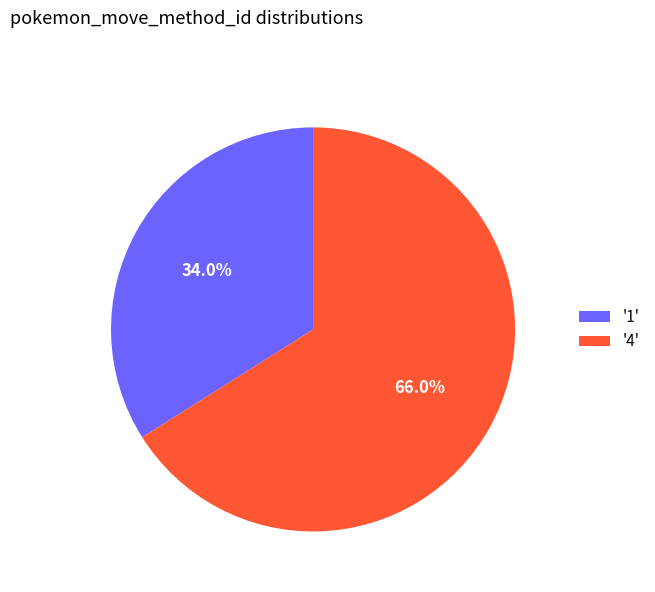

How many segments does this pie chart have?

2